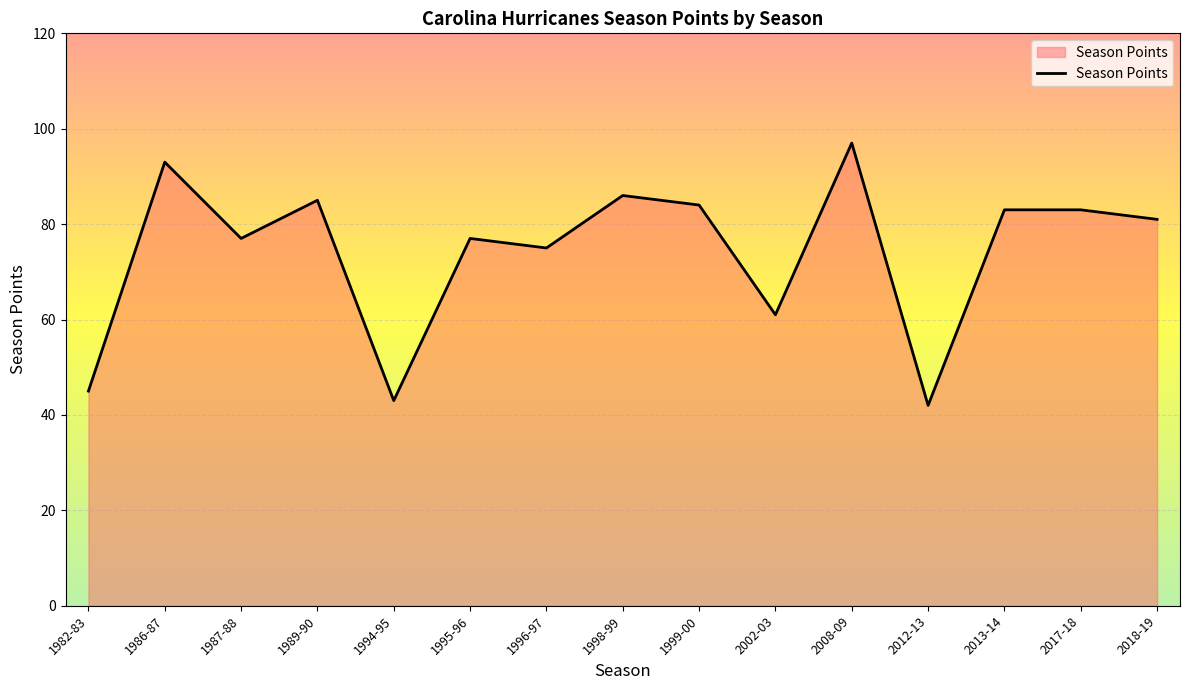

At which category does the chart reach its peak across all series?

2008-09